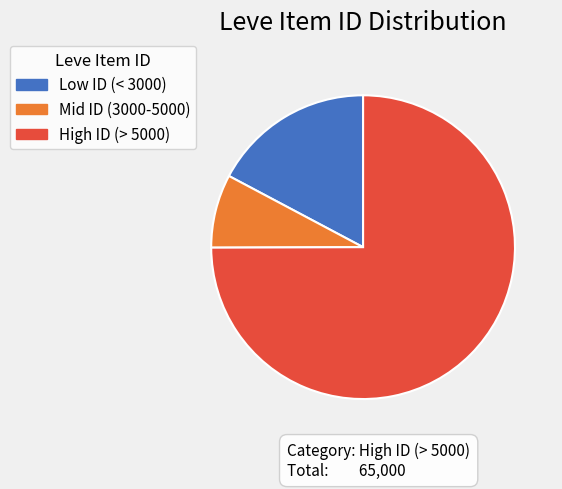

Rank the categories by value from lowest to highest.

Mid ID (3000-5000), Low ID (< 3000), High ID (> 5000)